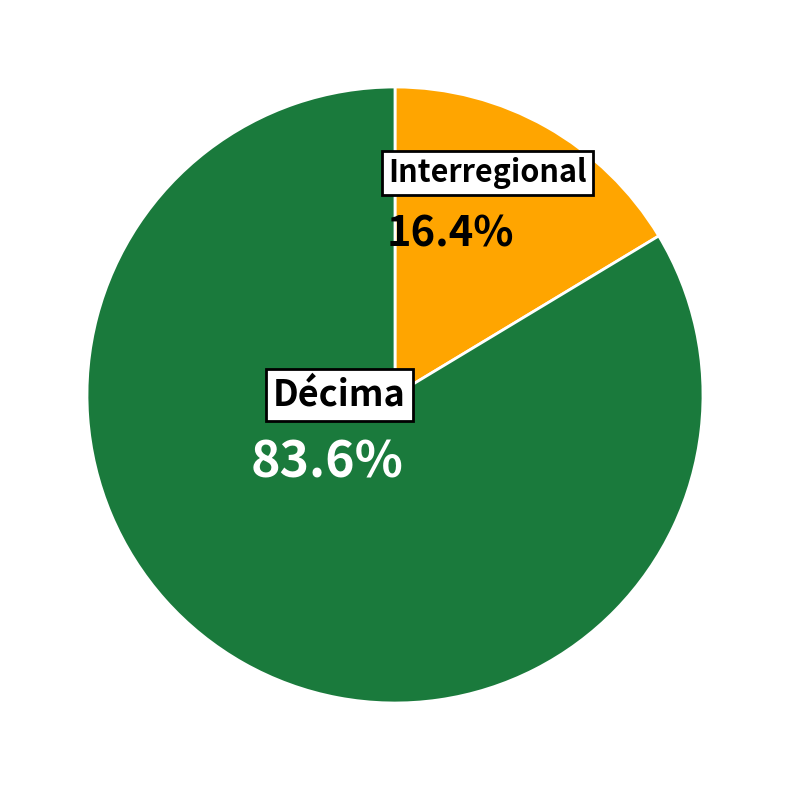

Which category has the biggest portion of the pie?

Décima